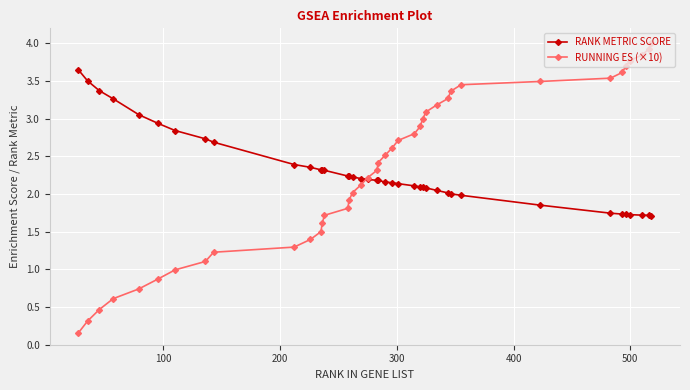

Which series has the largest range (max minus min)?

RUNNING ES (×10)